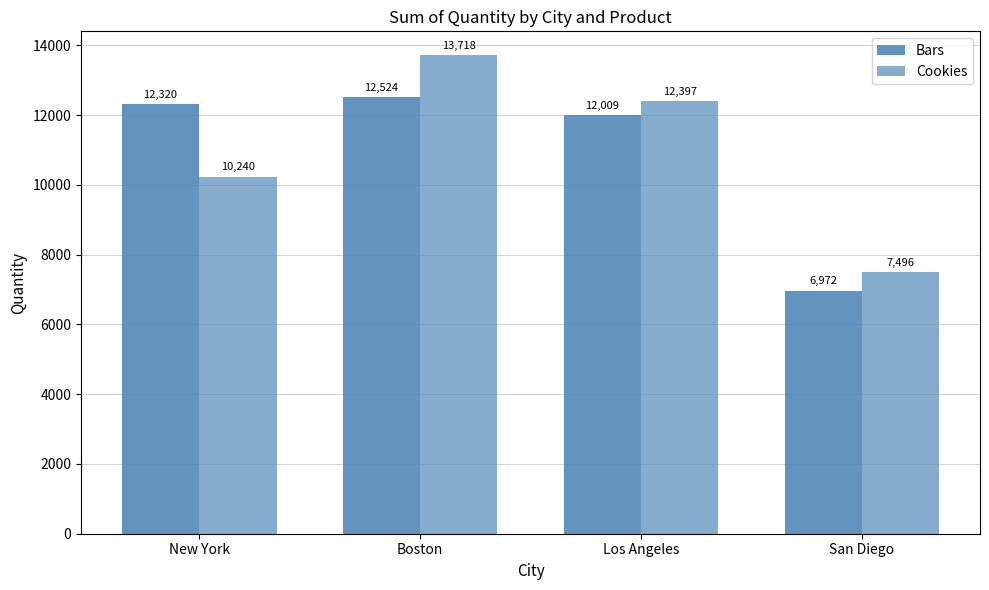

How many data points in Bars are less than 12320?

2